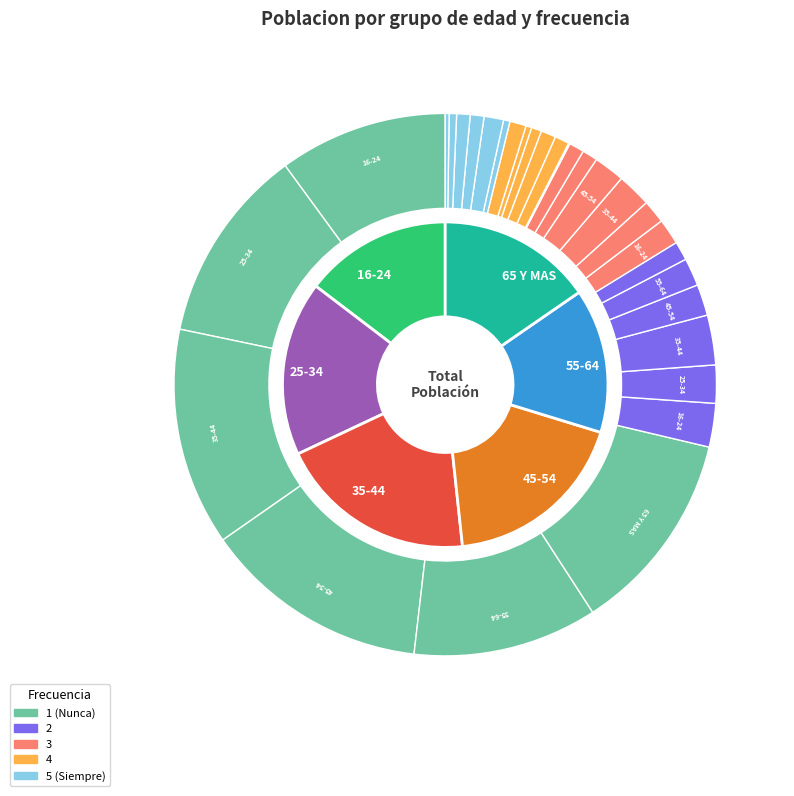

Does any single category account for the majority?

No